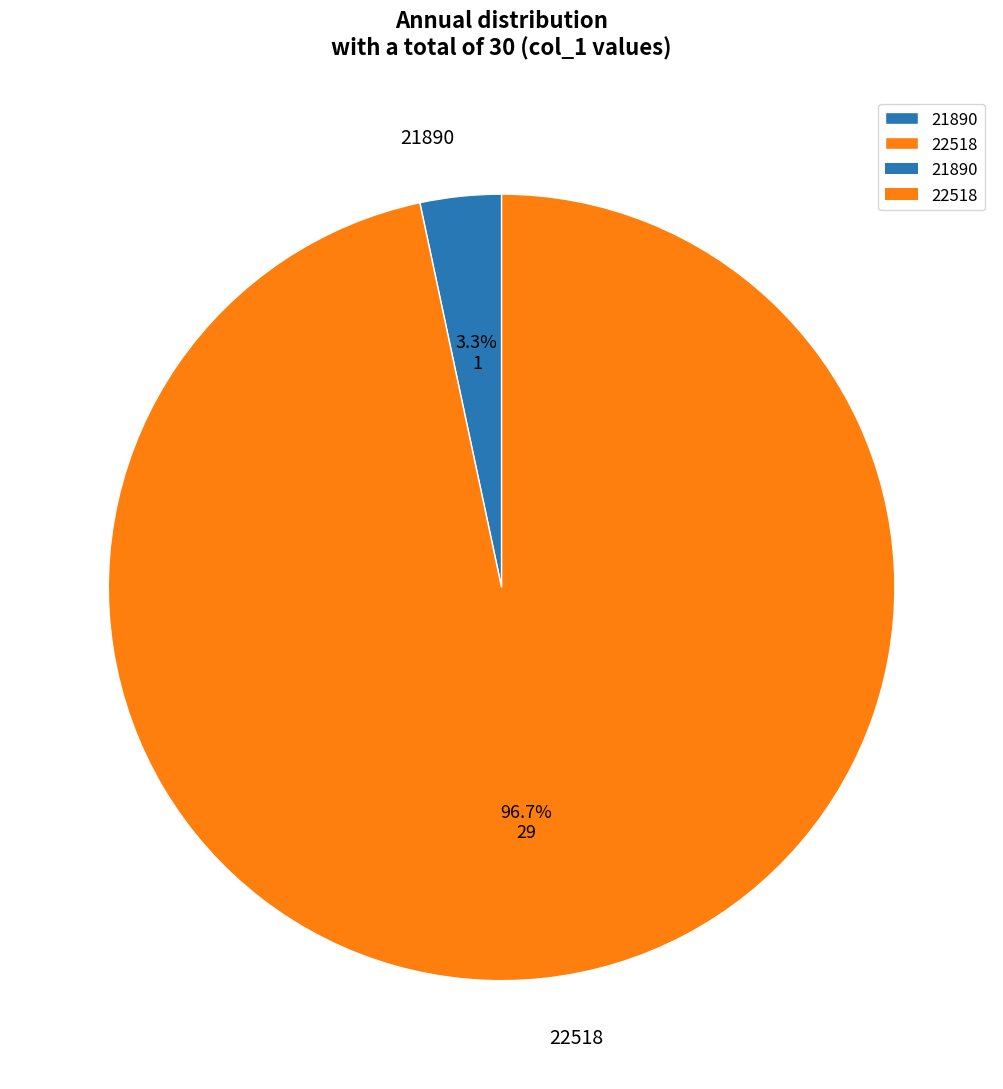

What is the total percentage of 21890 and 22518?

100.0%